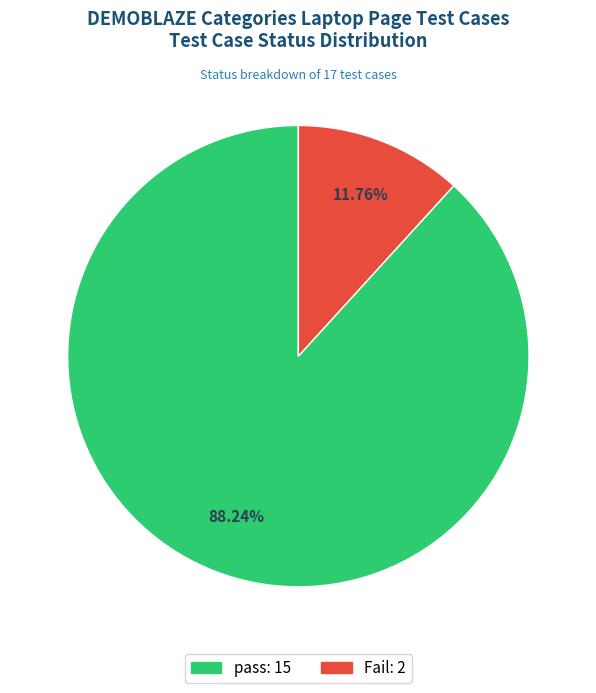

How much of the chart is everything except Fail?

88.2%